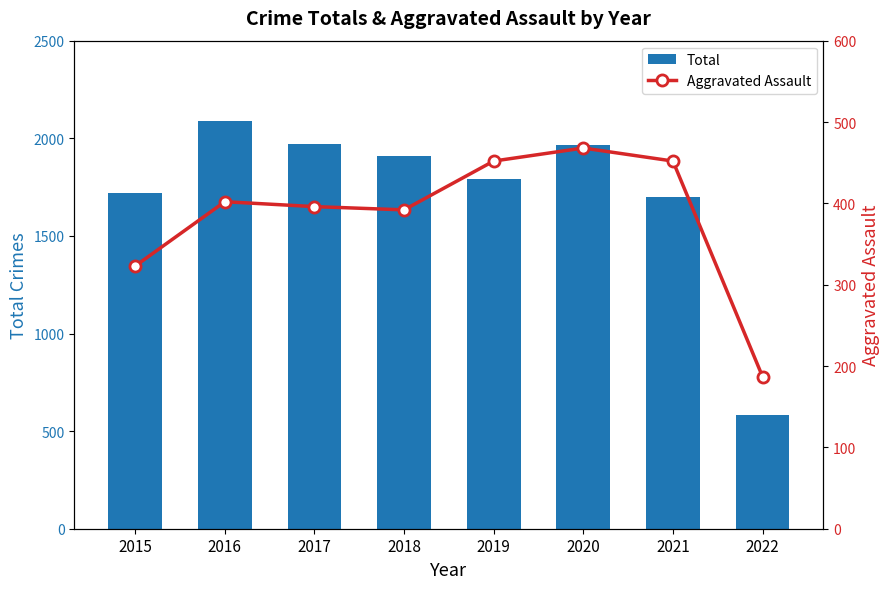

Reading left to right, list all the values displayed in this chart.

Total: 2015=1719	2016=2086	2017=1971	2018=1911	2019=1792	2020=1967	2021=1698	2022=583
Aggravated Assault: 2015=323	2016=402	2017=396	2018=392	2019=452	2020=468	2021=452	2022=187